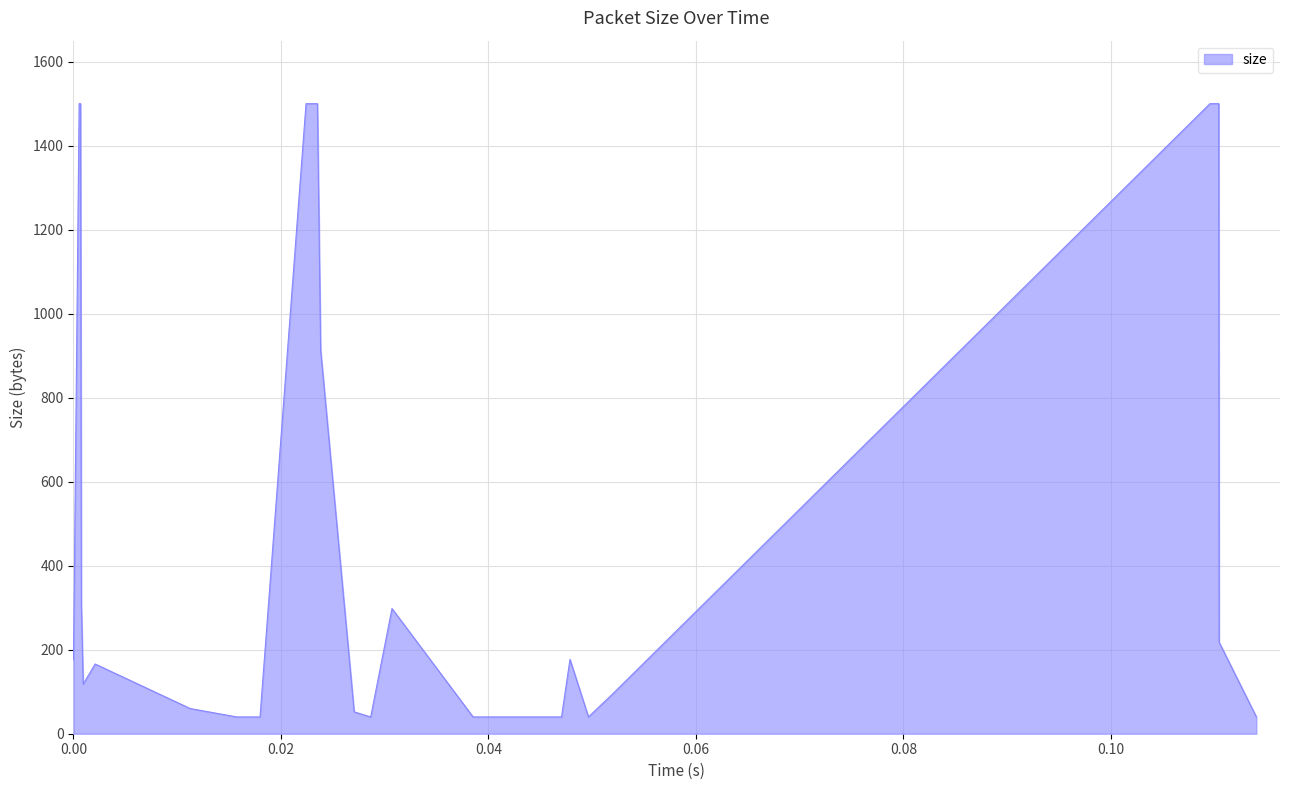

What is the minimum value shown in the chart?

40